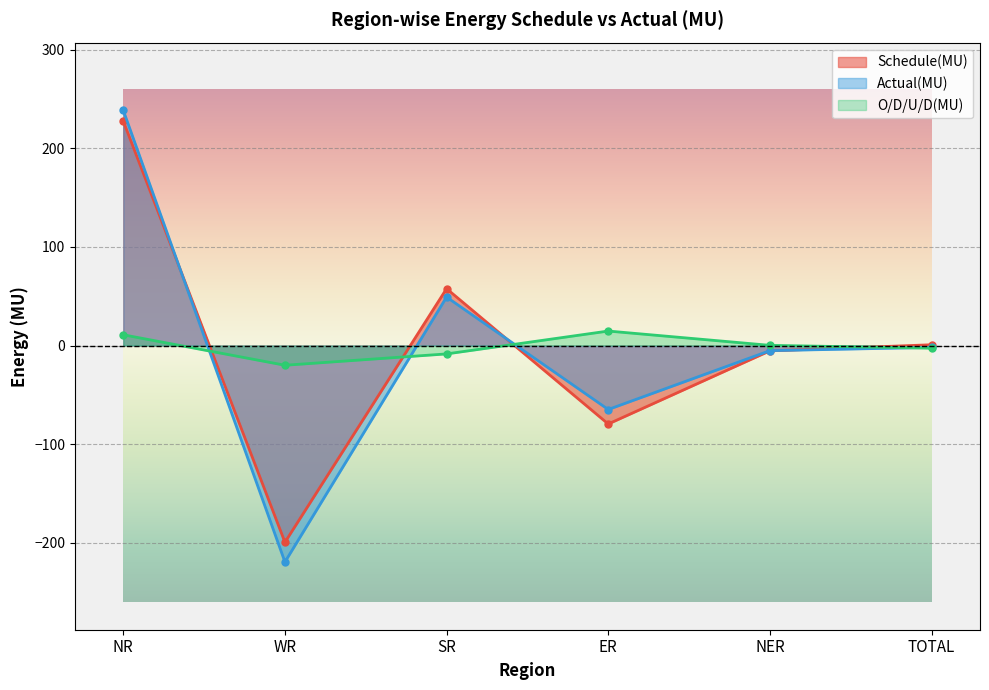

True or false: Actual(MU) has more than 2 points higher than both neighbors.

False